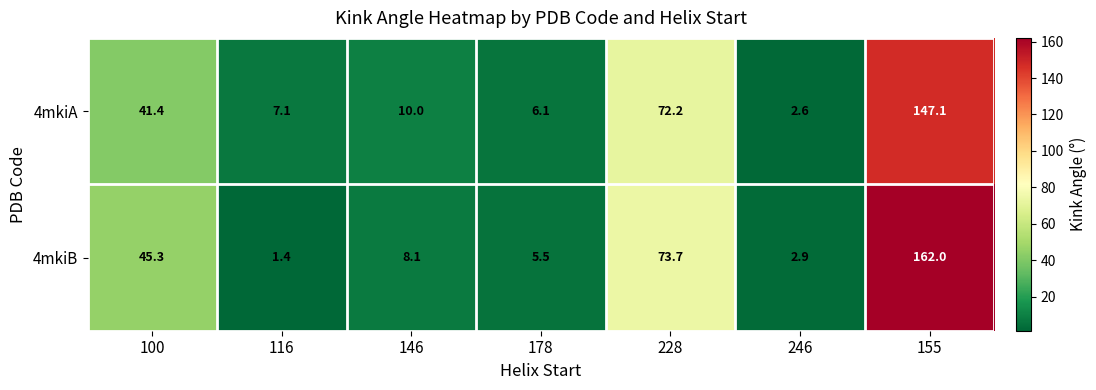

Which series has the largest total across all categories?

4mkiB